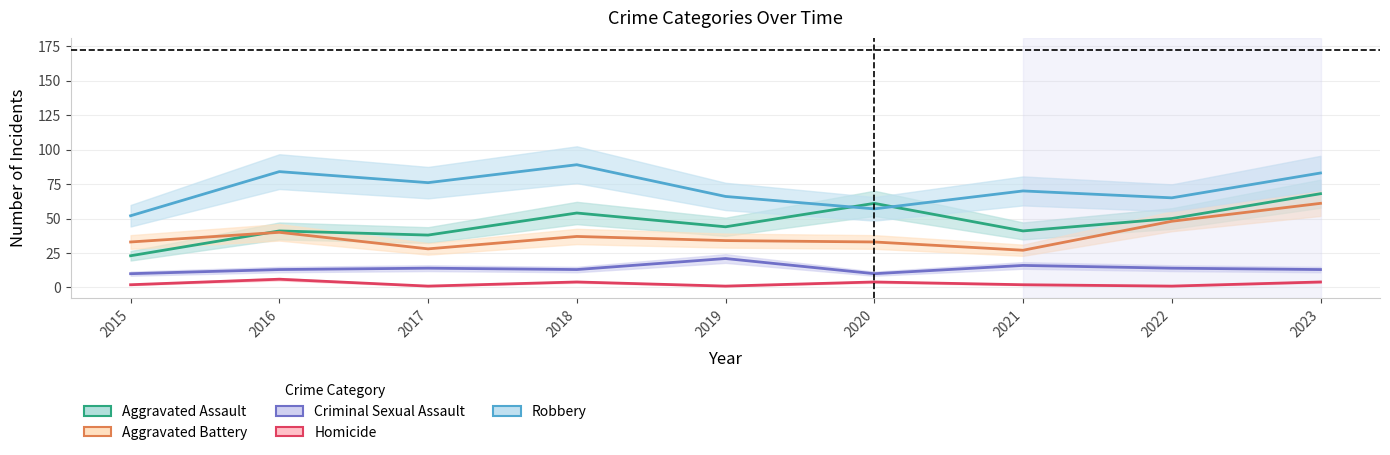

List the labels in order of Criminal Sexual Assault value, smallest first.

2015, 2020, 2016, 2018, 2023, 2017, 2022, 2021, 2019